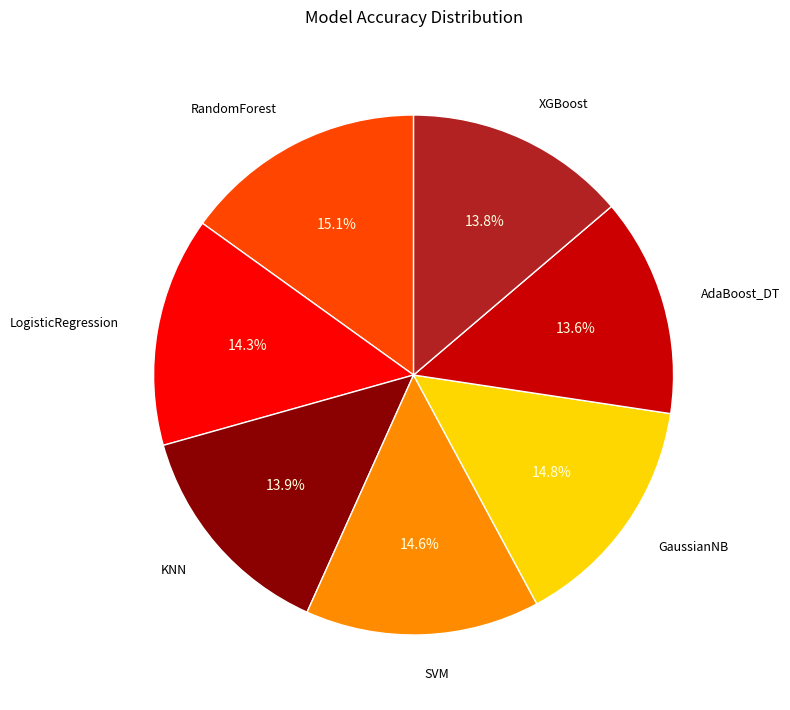

Does any single category account for the majority?

No